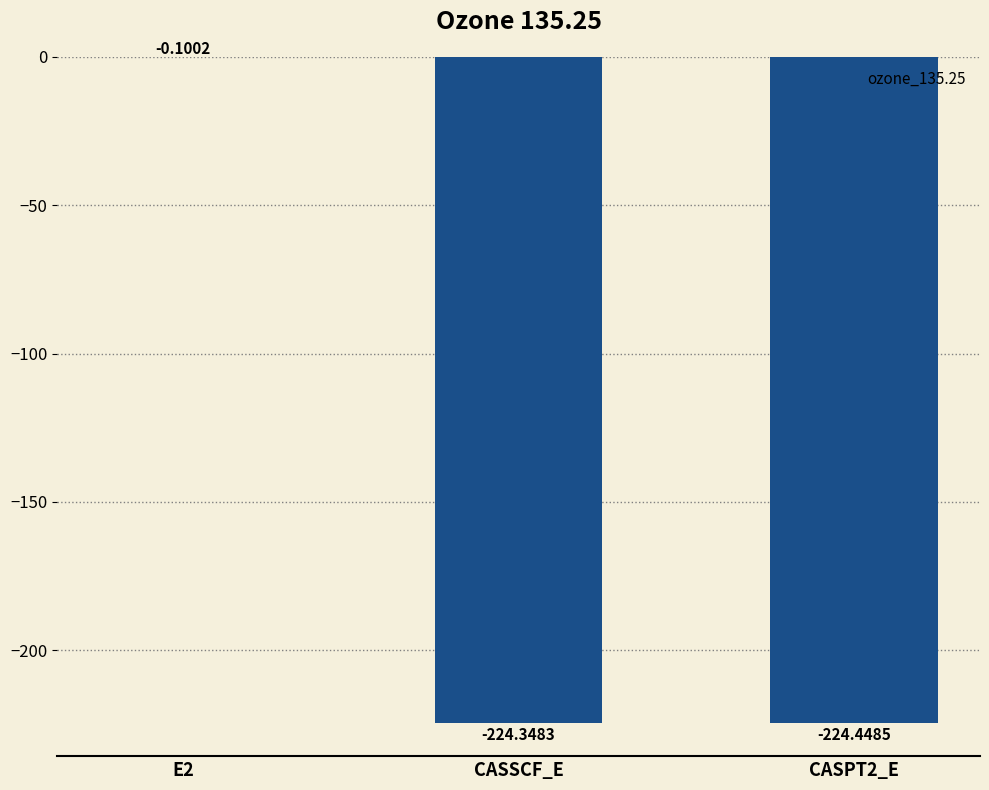

Count the number of values greater than -224.

1